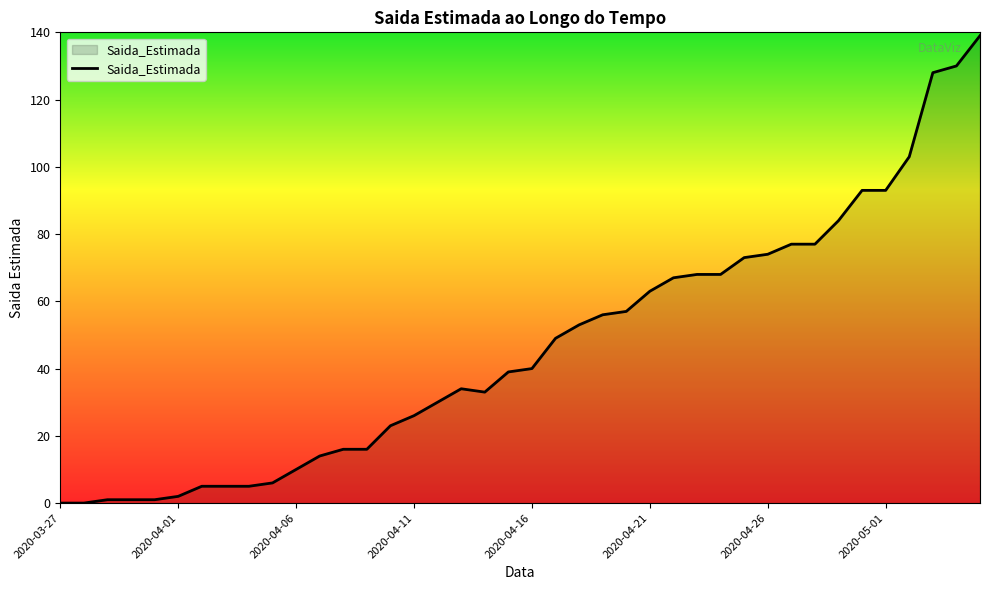

What is the maximum value shown in the chart?

139